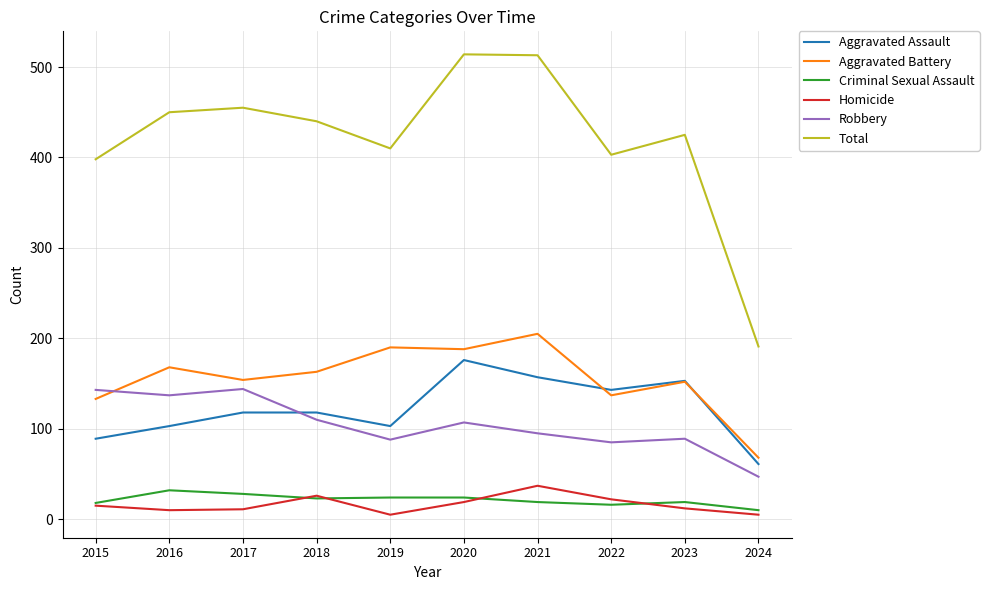

Which series has the largest total across all categories?

Total